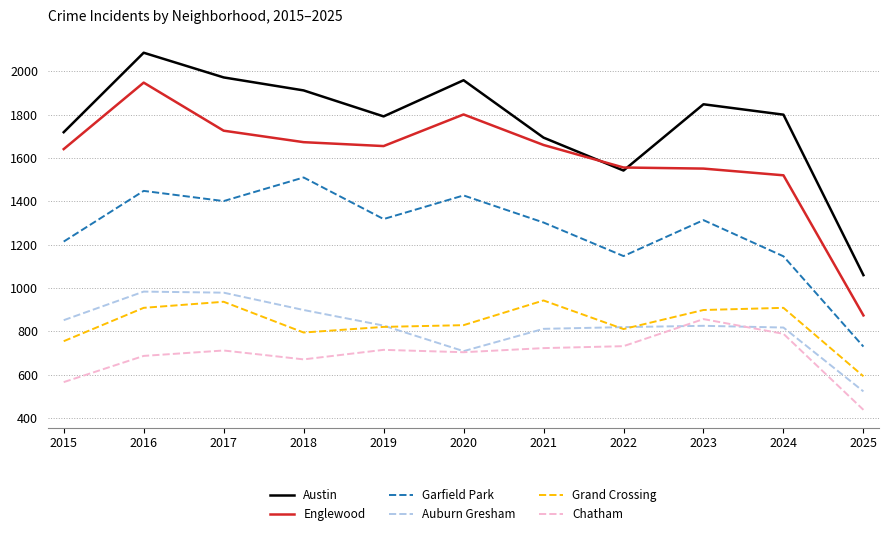

Which series has the largest total across all categories?

Austin